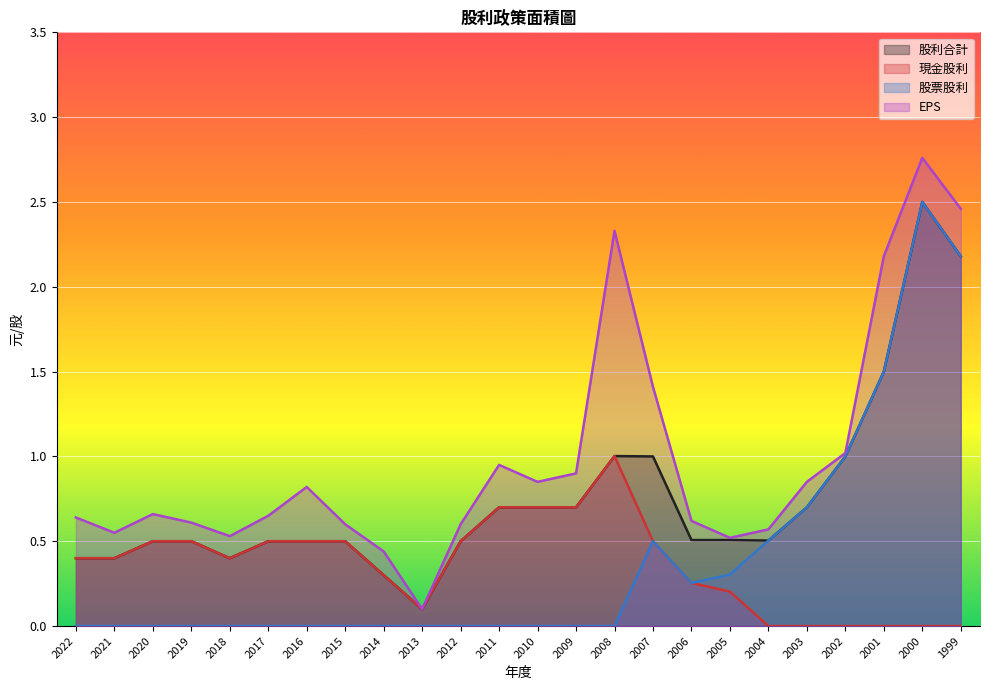

Reading left to right, extract all data points from this chart.

現金股利: 0.4	0.4	0.5	0.5	0.4	0.5	0.5	0.5	0.3	0.1	0.5	0.7	0.7	0.7	1.0	0.5	0.3	0.2	0.0	0.0	0.0	0.0	0.0	0.0
股利合計: 0.4	0.4	0.5	0.5	0.4	0.5	0.5	0.5	0.3	0.1	0.5	0.7	0.7	0.7	1.0	1.0	0.5	0.5	0.5	0.7	1.0	1.5	2.5	2.2
股票股利: 0.0	0.0	0.0	0.0	0.0	0.0	0.0	0.0	0.0	0.0	0.0	0.0	0.0	0.0	0.0	0.5	0.3	0.3	0.5	0.7	1.0	1.5	2.5	2.2
EPS: 0.6	0.6	0.7	0.6	0.5	0.7	0.8	0.6	0.4	0.1	0.6	0.9	0.8	0.9	2.3	1.4	0.6	0.5	0.6	0.8	1.0	2.2	2.8	2.5